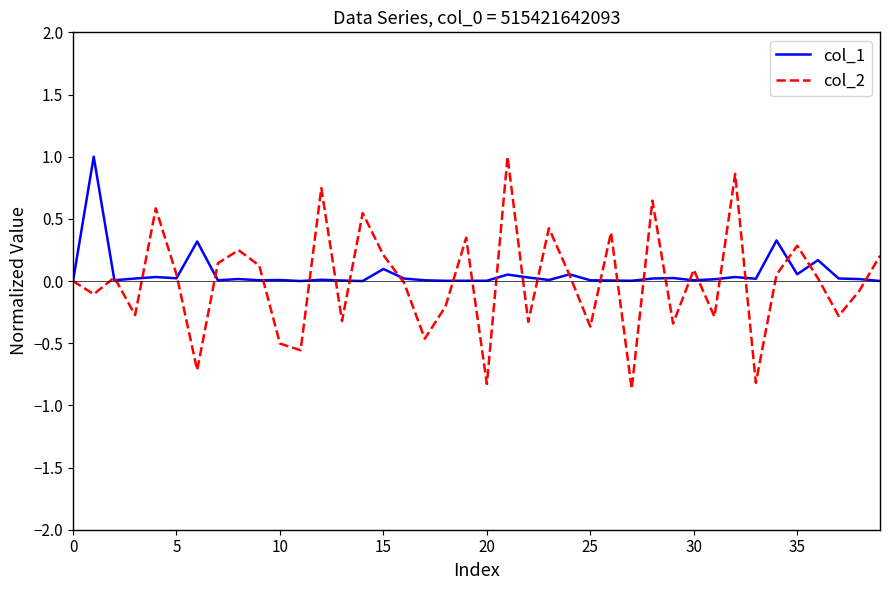

What is the maximum value shown in the chart?

1.0